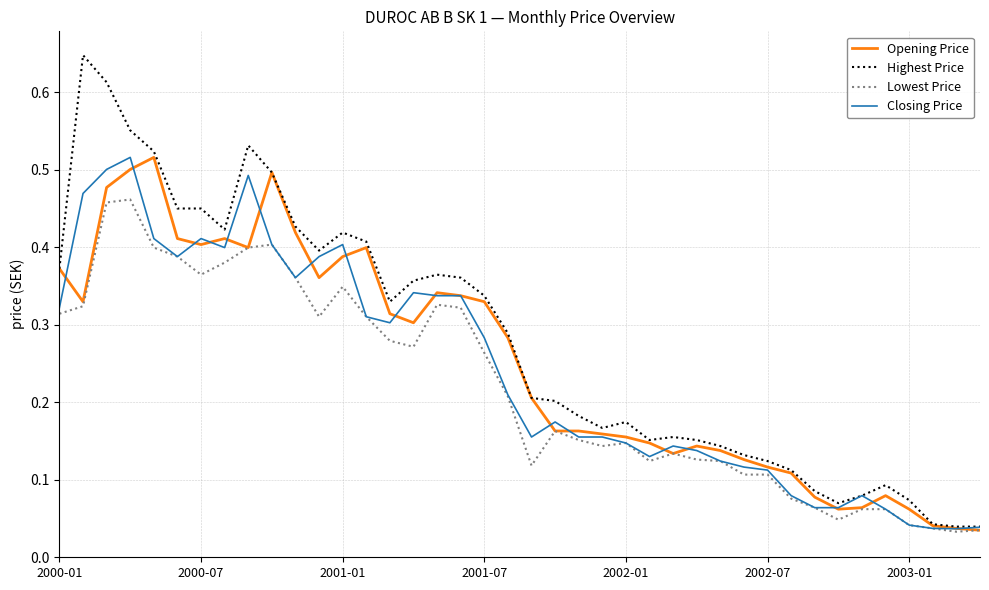

What are all the series names shown in the legend?

Opening Price, Highest Price, Lowest Price, Closing Price